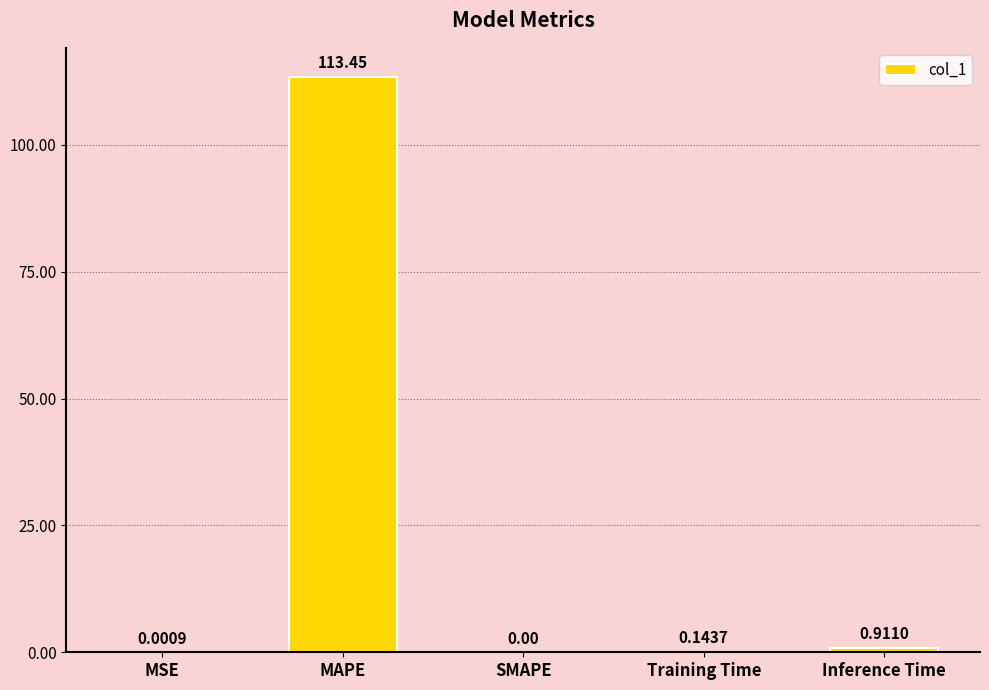

Is it true that the value at MAPE is 201.4?

False